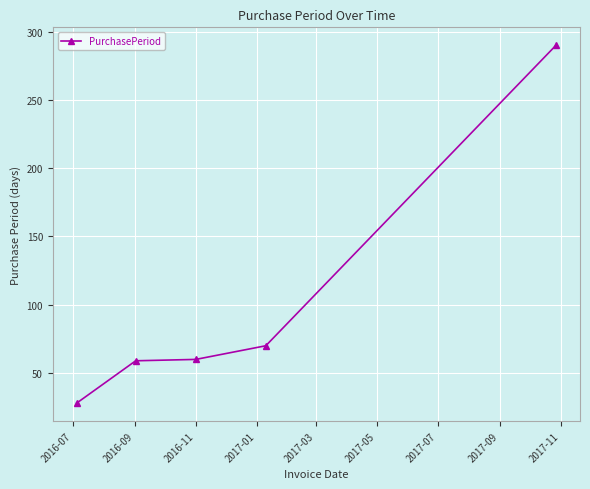

How many data points are less than 60?

2